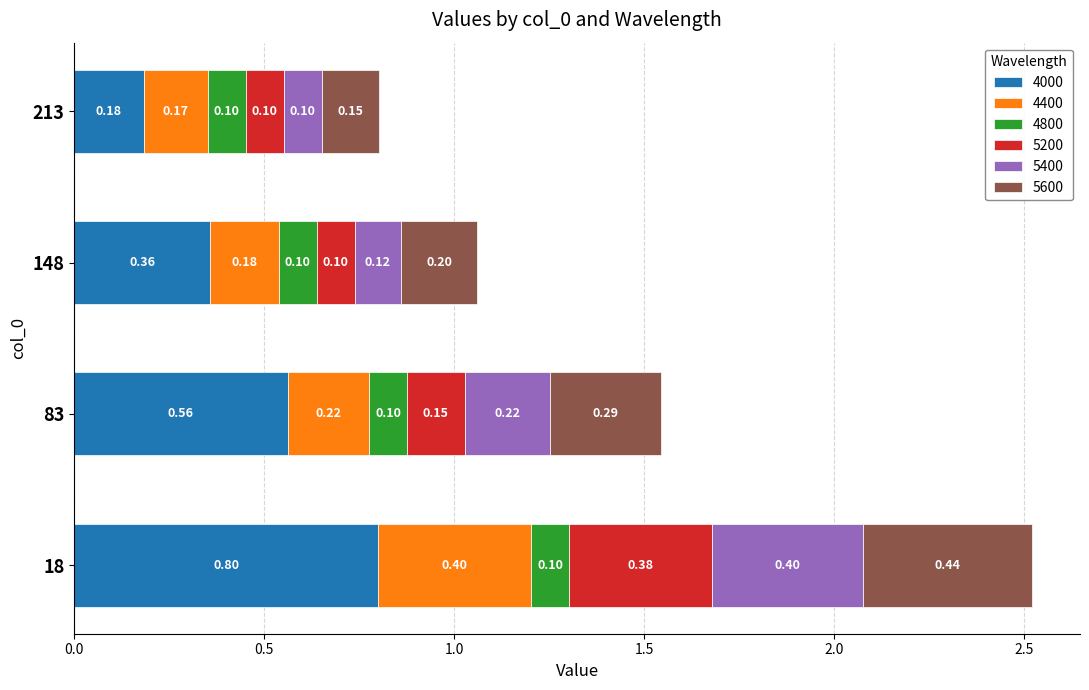

What is the total value across all series at 83?

1.5